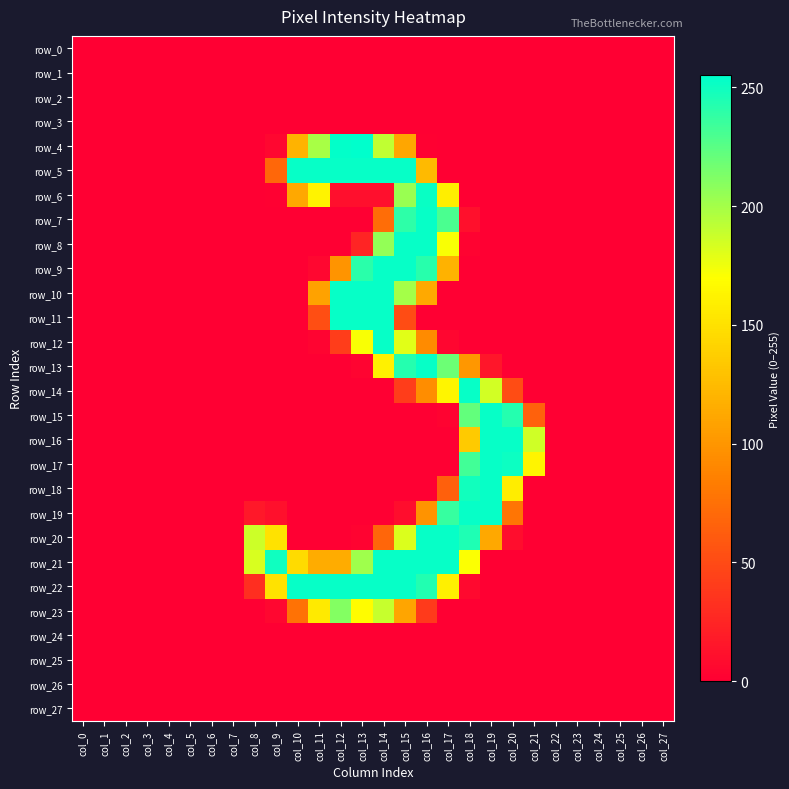

Reading left to right, list all the values displayed in this chart.

row_0: col_0=0	col_1=0	col_2=0	col_3=0	col_4=0	col_5=0	col_6=0	col_7=0	col_8=0	col_9=0	col_10=0	col_11=0	col_12=0	col_13=0	col_14=0	col_15=0	col_16=0	col_17=0	col_18=0	col_19=0	col_20=0	col_21=0	col_22=0	col_23=0	col_24=0	col_25=0	col_26=0	col_27=0
row_1: col_0=0	col_1=0	col_2=0	col_3=0	col_4=0	col_5=0	col_6=0	col_7=0	col_8=0	col_9=0	col_10=0	col_11=0	col_12=0	col_13=0	col_14=0	col_15=0	col_16=0	col_17=0	col_18=0	col_19=0	col_20=0	col_21=0	col_22=0	col_23=0	col_24=0	col_25=0	col_26=0	col_27=0
row_2: col_0=0	col_1=0	col_2=0	col_3=0	col_4=0	col_5=0	col_6=0	col_7=0	col_8=0	col_9=0	col_10=0	col_11=0	col_12=0	col_13=0	col_14=0	col_15=0	col_16=0	col_17=0	col_18=0	col_19=0	col_20=0	col_21=0	col_22=0	col_23=0	col_24=0	col_25=0	col_26=0	col_27=0
row_3: col_0=0	col_1=0	col_2=0	col_3=0	col_4=0	col_5=0	col_6=0	col_7=0	col_8=0	col_9=0	col_10=0	col_11=0	col_12=0	col_13=0	col_14=0	col_15=0	col_16=0	col_17=0	col_18=0	col_19=0	col_20=0	col_21=0	col_22=0	col_23=0	col_24=0	col_25=0	col_26=0	col_27=0
row_4: col_0=0	col_1=0	col_2=0	col_3=0	col_4=0	col_5=0	col_6=0	col_7=0	col_8=0	col_9=5	col_10=120	col_11=199	col_12=254	col_13=255	col_14=191	col_15=111	col_16=1	col_17=0	col_18=0	col_19=0	col_20=0	col_21=0	col_22=0	col_23=0	col_24=0	col_25=0	col_26=0	col_27=0
row_5: col_0=0	col_1=0	col_2=0	col_3=0	col_4=0	col_5=0	col_6=0	col_7=0	col_8=0	col_9=69	col_10=253	col_11=253	col_12=253	col_13=253	col_14=253	col_15=253	col_16=124	col_17=0	col_18=0	col_19=0	col_20=0	col_21=0	col_22=0	col_23=0	col_24=0	col_25=0	col_26=0	col_27=0
row_6: col_0=0	col_1=0	col_2=0	col_3=0	col_4=0	col_5=0	col_6=0	col_7=0	col_8=0	col_9=1	col_10=112	col_11=162	col_12=10	col_13=10	col_14=10	col_15=204	col_16=252	col_17=159	col_18=0	col_19=0	col_20=0	col_21=0	col_22=0	col_23=0	col_24=0	col_25=0	col_26=0	col_27=0
row_7: col_0=0	col_1=0	col_2=0	col_3=0	col_4=0	col_5=0	col_6=0	col_7=0	col_8=0	col_9=0	col_10=0	col_11=0	col_12=0	col_13=0	col_14=73	col_15=240	col_16=253	col_17=230	col_18=11	col_19=0	col_20=0	col_21=0	col_22=0	col_23=0	col_24=0	col_25=0	col_26=0	col_27=0
row_8: col_0=0	col_1=0	col_2=0	col_3=0	col_4=0	col_5=0	col_6=0	col_7=0	col_8=0	col_9=0	col_10=0	col_11=0	col_12=0	col_13=24	col_14=206	col_15=253	col_16=253	col_17=172	col_18=2	col_19=0	col_20=0	col_21=0	col_22=0	col_23=0	col_24=0	col_25=0	col_26=0	col_27=0
row_9: col_0=0	col_1=0	col_2=0	col_3=0	col_4=0	col_5=0	col_6=0	col_7=0	col_8=0	col_9=0	col_10=0	col_11=5	col_12=99	col_13=241	col_14=253	col_15=253	col_16=242	col_17=119	col_18=0	col_19=0	col_20=0	col_21=0	col_22=0	col_23=0	col_24=0	col_25=0	col_26=0	col_27=0
row_10: col_0=0	col_1=0	col_2=0	col_3=0	col_4=0	col_5=0	col_6=0	col_7=0	col_8=0	col_9=0	col_10=0	col_11=108	col_12=253	col_13=253	col_14=253	col_15=200	col_16=113	col_17=0	col_18=0	col_19=0	col_20=0	col_21=0	col_22=0	col_23=0	col_24=0	col_25=0	col_26=0	col_27=0
row_11: col_0=0	col_1=0	col_2=0	col_3=0	col_4=0	col_5=0	col_6=0	col_7=0	col_8=0	col_9=0	col_10=0	col_11=52	col_12=253	col_13=253	col_14=253	col_15=51	col_16=0	col_17=0	col_18=0	col_19=0	col_20=0	col_21=0	col_22=0	col_23=0	col_24=0	col_25=0	col_26=0	col_27=0
row_12: col_0=0	col_1=0	col_2=0	col_3=0	col_4=0	col_5=0	col_6=0	col_7=0	col_8=0	col_9=0	col_10=0	col_11=3	col_12=41	col_13=172	col_14=253	col_15=180	col_16=93	col_17=4	col_18=0	col_19=0	col_20=0	col_21=0	col_22=0	col_23=0	col_24=0	col_25=0	col_26=0	col_27=0
row_13: col_0=0	col_1=0	col_2=0	col_3=0	col_4=0	col_5=0	col_6=0	col_7=0	col_8=0	col_9=0	col_10=0	col_11=0	col_12=0	col_13=3	col_14=161	col_15=243	col_16=253	col_17=219	col_18=101	col_19=15	col_20=0	col_21=0	col_22=0	col_23=0	col_24=0	col_25=0	col_26=0	col_27=0
row_14: col_0=0	col_1=0	col_2=0	col_3=0	col_4=0	col_5=0	col_6=0	col_7=0	col_8=0	col_9=0	col_10=0	col_11=0	col_12=0	col_13=0	col_14=0	col_15=41	col_16=94	col_17=164	col_18=253	col_19=185	col_20=51	col_21=0	col_22=0	col_23=0	col_24=0	col_25=0	col_26=0	col_27=0
row_15: col_0=0	col_1=0	col_2=0	col_3=0	col_4=0	col_5=0	col_6=0	col_7=0	col_8=0	col_9=0	col_10=0	col_11=0	col_12=0	col_13=0	col_14=0	col_15=0	col_16=0	col_17=2	col_18=222	col_19=253	col_20=243	col_21=65	col_22=0	col_23=0	col_24=0	col_25=0	col_26=0	col_27=0
row_16: col_0=0	col_1=0	col_2=0	col_3=0	col_4=0	col_5=0	col_6=0	col_7=0	col_8=0	col_9=0	col_10=0	col_11=0	col_12=0	col_13=0	col_14=0	col_15=0	col_16=0	col_17=0	col_18=135	col_19=253	col_20=253	col_21=186	col_22=0	col_23=0	col_24=0	col_25=0	col_26=0	col_27=0
row_17: col_0=0	col_1=0	col_2=0	col_3=0	col_4=0	col_5=0	col_6=0	col_7=0	col_8=0	col_9=0	col_10=0	col_11=0	col_12=0	col_13=0	col_14=0	col_15=0	col_16=0	col_17=0	col_18=233	col_19=253	col_20=251	col_21=163	col_22=0	col_23=0	col_24=0	col_25=0	col_26=0	col_27=0
row_18: col_0=0	col_1=0	col_2=0	col_3=0	col_4=0	col_5=0	col_6=0	col_7=0	col_8=0	col_9=0	col_10=0	col_11=0	col_12=0	col_13=0	col_14=0	col_15=0	col_16=0	col_17=64	col_18=249	col_19=253	col_20=158	col_21=0	col_22=0	col_23=0	col_24=0	col_25=0	col_26=0	col_27=0
row_19: col_0=0	col_1=0	col_2=0	col_3=0	col_4=0	col_5=0	col_6=0	col_7=0	col_8=16	col_9=11	col_10=0	col_11=0	col_12=0	col_13=0	col_14=0	col_15=9	col_16=98	col_17=237	col_18=253	col_19=253	col_20=78	col_21=0	col_22=0	col_23=0	col_24=0	col_25=0	col_26=0	col_27=0
row_20: col_0=0	col_1=0	col_2=0	col_3=0	col_4=0	col_5=0	col_6=0	col_7=0	col_8=187	col_9=151	col_10=0	col_11=0	col_12=0	col_13=2	col_14=68	col_15=182	col_16=253	col_17=253	col_18=245	col_19=112	col_20=9	col_21=0	col_22=0	col_23=0	col_24=0	col_25=0	col_26=0	col_27=0
row_21: col_0=0	col_1=0	col_2=0	col_3=0	col_4=0	col_5=0	col_6=0	col_7=0	col_8=183	col_9=250	col_10=146	col_11=115	col_12=115	col_13=202	col_14=253	col_15=253	col_16=253	col_17=253	col_18=171	col_19=0	col_20=0	col_21=0	col_22=0	col_23=0	col_24=0	col_25=0	col_26=0	col_27=0
row_22: col_0=0	col_1=0	col_2=0	col_3=0	col_4=0	col_5=0	col_6=0	col_7=0	col_8=31	col_9=151	col_10=253	col_11=253	col_12=253	col_13=253	col_14=253	col_15=253	col_16=244	col_17=160	col_18=6	col_19=0	col_20=0	col_21=0	col_22=0	col_23=0	col_24=0	col_25=0	col_26=0	col_27=0
row_23: col_0=0	col_1=0	col_2=0	col_3=0	col_4=0	col_5=0	col_6=0	col_7=0	col_8=0	col_9=5	col_10=76	col_11=156	col_12=211	col_13=168	col_14=189	col_15=110	col_16=39	col_17=0	col_18=0	col_19=0	col_20=0	col_21=0	col_22=0	col_23=0	col_24=0	col_25=0	col_26=0	col_27=0
row_24: col_0=0	col_1=0	col_2=0	col_3=0	col_4=0	col_5=0	col_6=0	col_7=0	col_8=0	col_9=0	col_10=0	col_11=0	col_12=0	col_13=0	col_14=0	col_15=0	col_16=0	col_17=0	col_18=0	col_19=0	col_20=0	col_21=0	col_22=0	col_23=0	col_24=0	col_25=0	col_26=0	col_27=0
row_25: col_0=0	col_1=0	col_2=0	col_3=0	col_4=0	col_5=0	col_6=0	col_7=0	col_8=0	col_9=0	col_10=0	col_11=0	col_12=0	col_13=0	col_14=0	col_15=0	col_16=0	col_17=0	col_18=0	col_19=0	col_20=0	col_21=0	col_22=0	col_23=0	col_24=0	col_25=0	col_26=0	col_27=0
row_26: col_0=0	col_1=0	col_2=0	col_3=0	col_4=0	col_5=0	col_6=0	col_7=0	col_8=0	col_9=0	col_10=0	col_11=0	col_12=0	col_13=0	col_14=0	col_15=0	col_16=0	col_17=0	col_18=0	col_19=0	col_20=0	col_21=0	col_22=0	col_23=0	col_24=0	col_25=0	col_26=0	col_27=0
row_27: col_0=0	col_1=0	col_2=0	col_3=0	col_4=0	col_5=0	col_6=0	col_7=0	col_8=0	col_9=0	col_10=0	col_11=0	col_12=0	col_13=0	col_14=0	col_15=0	col_16=0	col_17=0	col_18=0	col_19=0	col_20=0	col_21=0	col_22=0	col_23=0	col_24=0	col_25=0	col_26=0	col_27=0